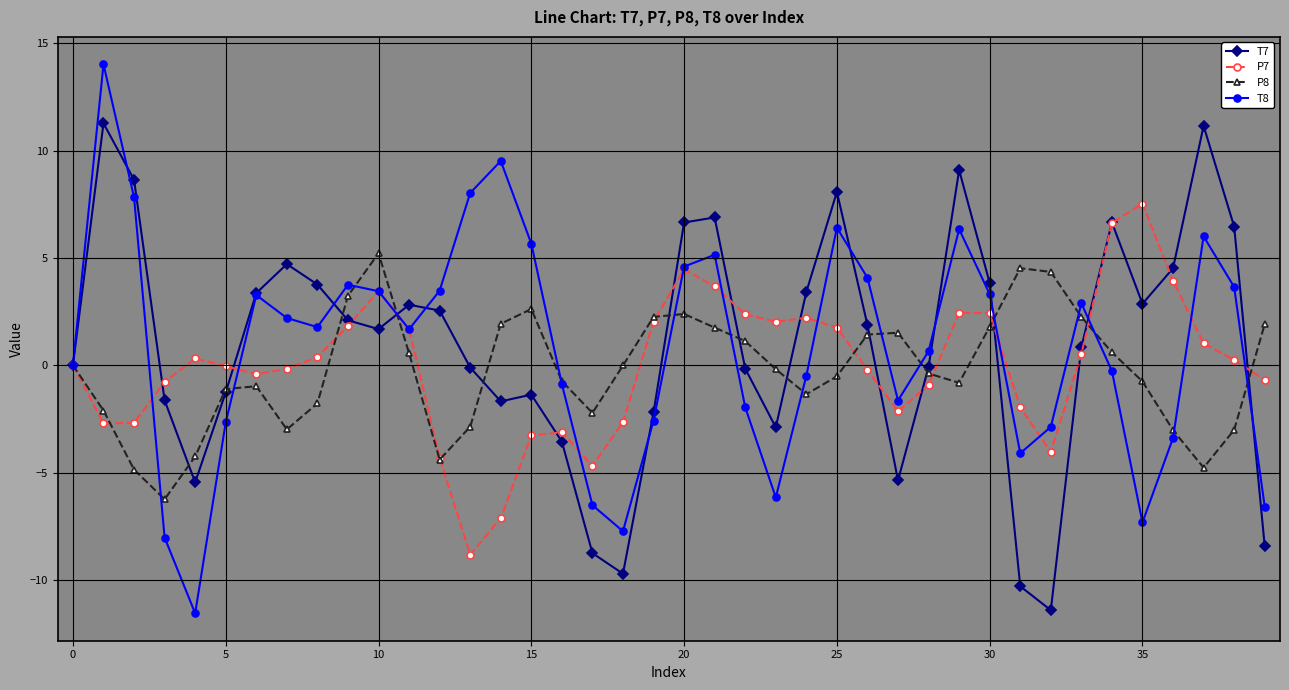

Which series has the largest range (max minus min)?

T8